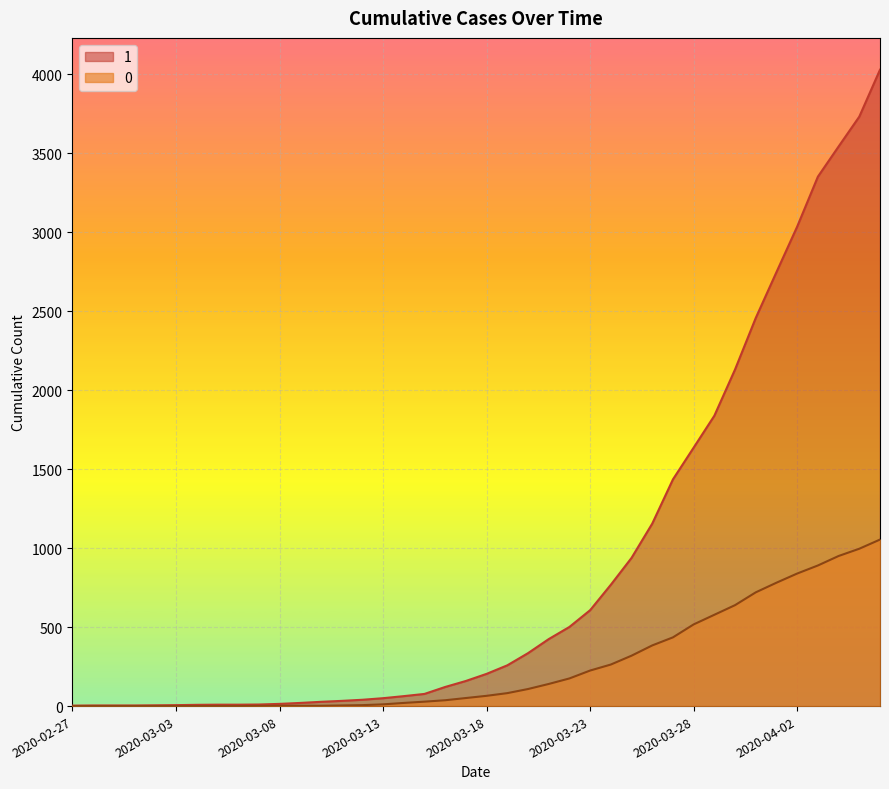

What is the total value across all series at 2020-03-23?

832